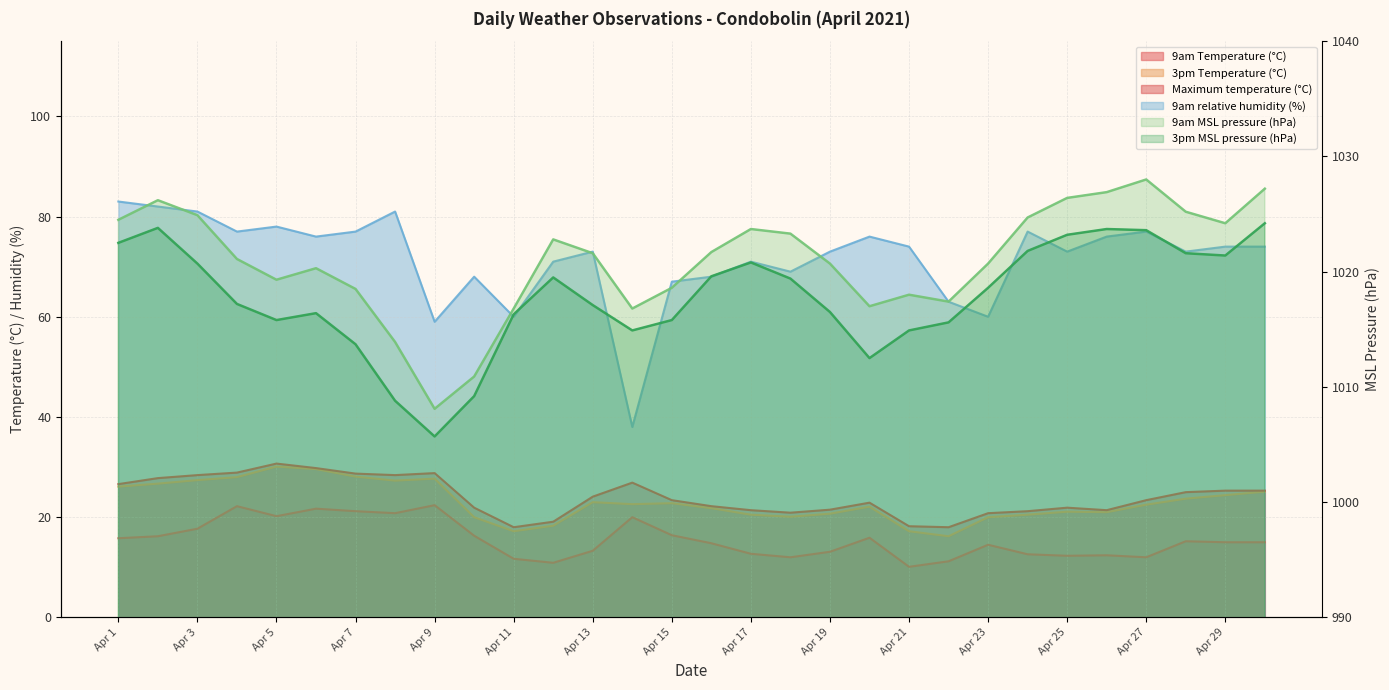

What value does the 3pm Temperature (°C) series have at Apr 13?

23.0